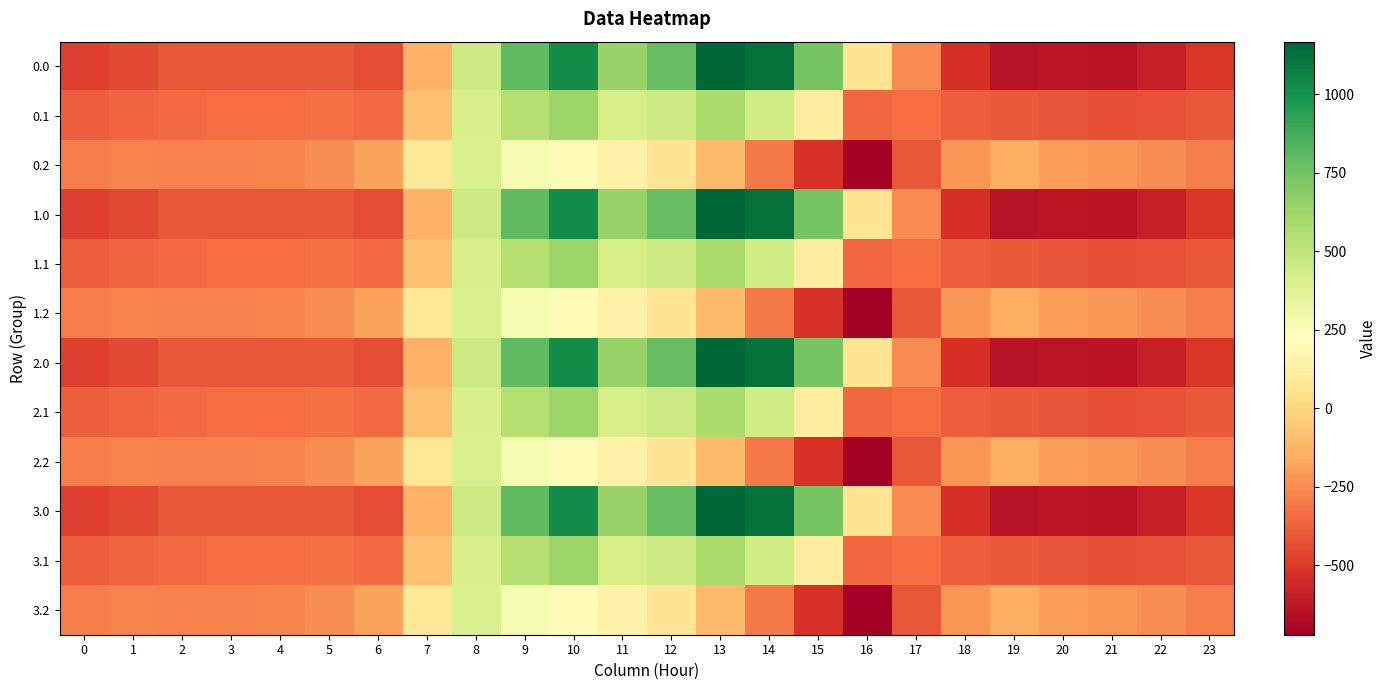

Reading left to right, transcribe all the data shown in this chart.

0.0: 0=-482.0	1=-449.5	2=-410.3	3=-404.4	4=-404.9	5=-410.8	6=-435.0	7=-136.4	8=454.2	9=804.0	10=1023.2	11=640.9	12=784.4	13=1167.2	14=1128.3	15=739.0	16=67.6	17=-250.3	18=-529.6	19=-644.5	20=-629.9	21=-638.4	22=-592.3	23=-511.3
0.1: 0=-384.6	1=-361.1	2=-347.9	3=-342.7	4=-339.6	5=-329.5	6=-345.2	7=-81.6	8=412.6	9=542.1	10=628.1	11=415.4	12=456.1	13=574.0	14=438.6	15=111.1	16=-353.7	17=-340.1	18=-388.5	19=-399.7	20=-414.5	21=-432.4	22=-419.9	23=-399.4
0.2: 0=-287.1	1=-272.7	2=-285.5	3=-281.0	4=-274.4	5=-248.1	6=-187.1	7=77.9	8=407.2	9=271.1	10=202.5	11=149.1	12=65.2	13=-104.4	14=-301.9	15=-522.2	16=-721.2	17=-409.5	18=-223.1	19=-151.1	20=-199.2	21=-226.4	22=-247.4	23=-287.5
1.0: 0=-482.0	1=-449.5	2=-410.3	3=-404.4	4=-404.9	5=-410.8	6=-435.0	7=-136.4	8=454.2	9=804.0	10=1023.2	11=640.9	12=784.4	13=1167.2	14=1128.3	15=739.0	16=67.6	17=-250.3	18=-529.6	19=-644.5	20=-629.9	21=-638.4	22=-592.3	23=-511.3
1.1: 0=-384.6	1=-361.1	2=-347.9	3=-342.7	4=-339.6	5=-329.5	6=-345.2	7=-81.6	8=412.6	9=542.1	10=628.1	11=415.4	12=456.1	13=574.0	14=438.6	15=111.1	16=-353.7	17=-340.1	18=-388.5	19=-399.7	20=-414.5	21=-432.4	22=-419.9	23=-399.4
1.2: 0=-287.1	1=-272.7	2=-285.5	3=-281.0	4=-274.4	5=-248.1	6=-187.1	7=77.9	8=407.2	9=271.1	10=202.5	11=149.1	12=65.2	13=-104.4	14=-301.9	15=-522.2	16=-721.2	17=-409.5	18=-223.1	19=-151.1	20=-199.2	21=-226.4	22=-247.4	23=-287.5
2.0: 0=-482.0	1=-449.5	2=-410.3	3=-404.4	4=-404.9	5=-410.8	6=-435.0	7=-136.4	8=454.2	9=804.0	10=1023.2	11=640.9	12=784.4	13=1167.2	14=1128.3	15=739.0	16=67.6	17=-250.3	18=-529.6	19=-644.5	20=-629.9	21=-638.4	22=-592.3	23=-511.3
2.1: 0=-384.6	1=-361.1	2=-347.9	3=-342.7	4=-339.6	5=-329.5	6=-345.2	7=-81.6	8=412.6	9=542.1	10=628.1	11=415.4	12=456.1	13=574.0	14=438.6	15=111.1	16=-353.7	17=-340.1	18=-388.5	19=-399.7	20=-414.5	21=-432.4	22=-419.9	23=-399.4
2.2: 0=-287.1	1=-272.7	2=-285.5	3=-281.0	4=-274.4	5=-248.1	6=-187.1	7=77.9	8=407.2	9=271.1	10=202.5	11=149.1	12=65.2	13=-104.4	14=-301.9	15=-522.2	16=-721.2	17=-409.5	18=-223.1	19=-151.1	20=-199.2	21=-226.4	22=-247.4	23=-287.5
3.0: 0=-482.0	1=-449.5	2=-410.3	3=-404.4	4=-404.9	5=-410.8	6=-435.0	7=-136.4	8=454.2	9=804.0	10=1023.2	11=640.9	12=784.4	13=1167.2	14=1128.3	15=739.0	16=67.6	17=-250.3	18=-529.6	19=-644.5	20=-629.9	21=-638.4	22=-592.3	23=-511.3
3.1: 0=-384.6	1=-361.1	2=-347.9	3=-342.7	4=-339.6	5=-329.5	6=-345.2	7=-81.6	8=412.6	9=542.1	10=628.1	11=415.4	12=456.1	13=574.0	14=438.6	15=111.1	16=-353.7	17=-340.1	18=-388.5	19=-399.7	20=-414.5	21=-432.4	22=-419.9	23=-399.4
3.2: 0=-287.1	1=-272.7	2=-285.5	3=-281.0	4=-274.4	5=-248.1	6=-187.1	7=77.9	8=407.2	9=271.1	10=202.5	11=149.1	12=65.2	13=-104.4	14=-301.9	15=-522.2	16=-721.2	17=-409.5	18=-223.1	19=-151.1	20=-199.2	21=-226.4	22=-247.4	23=-287.5